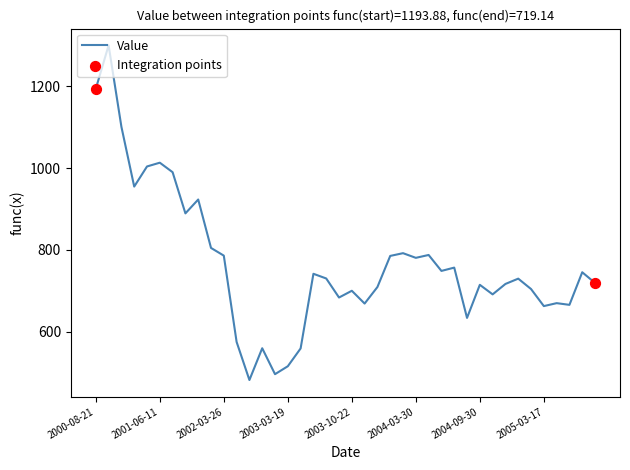

What is the difference between the maximum and minimum values?

818.4